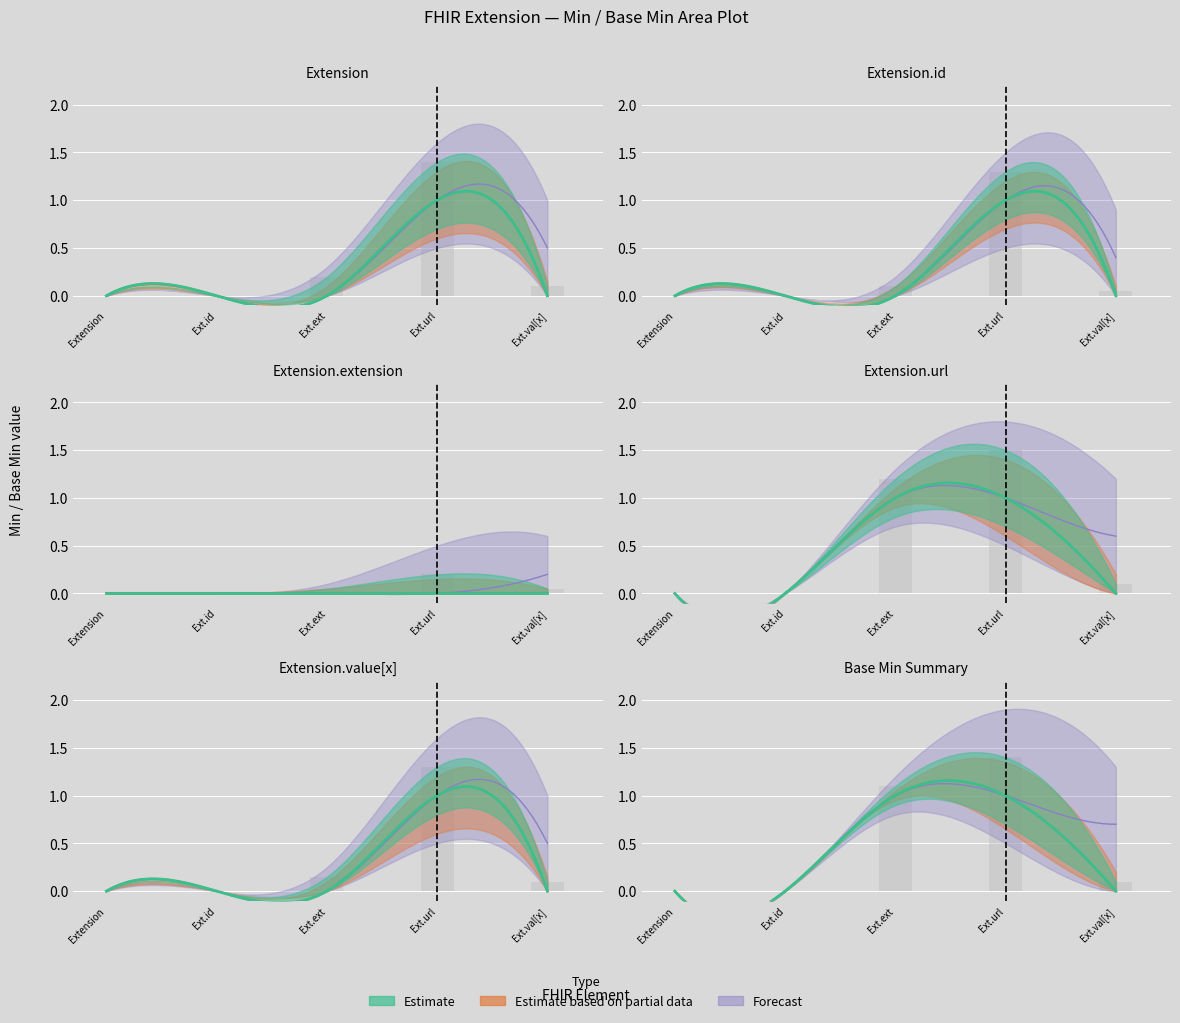

What are all the series names shown in the legend?

Estimate, Estimate based on partial data, Forecast